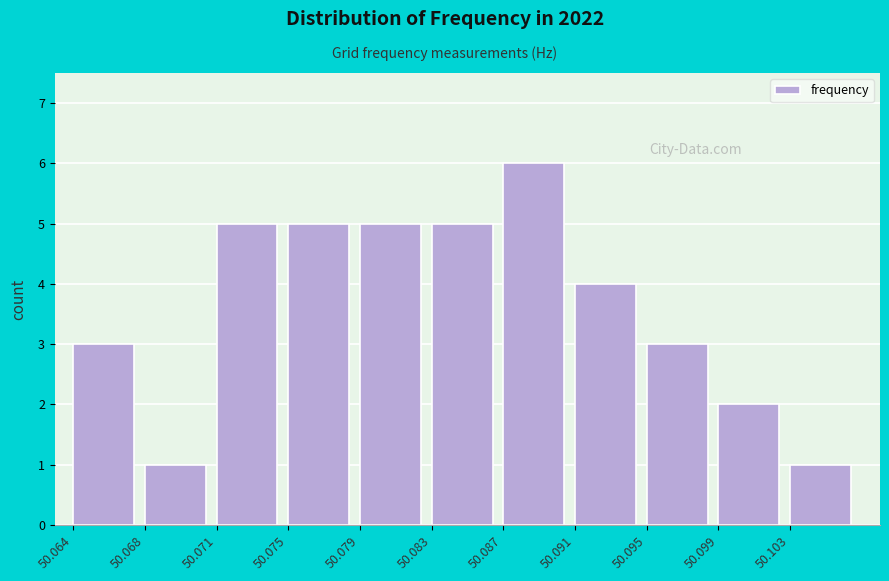

Reading left to right, transcribe all the data shown in this chart.

3	1	5	5	5	5	6	4	3	2	1